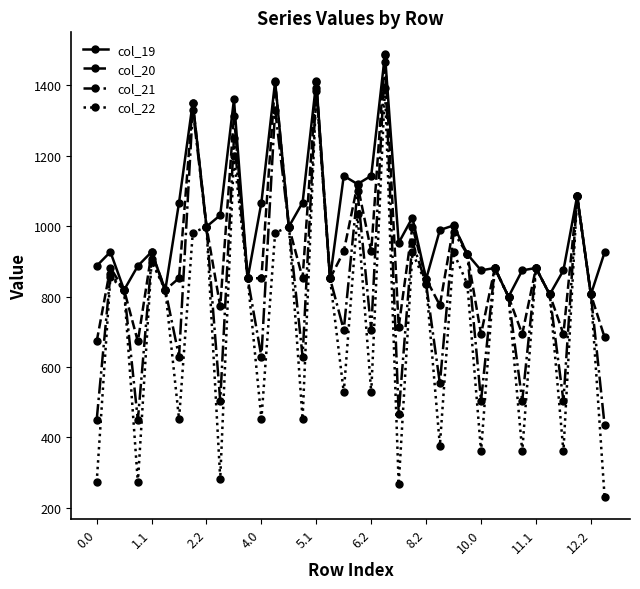

Rank the series by their average value, from lowest to highest.

col_22, col_21, col_20, col_19